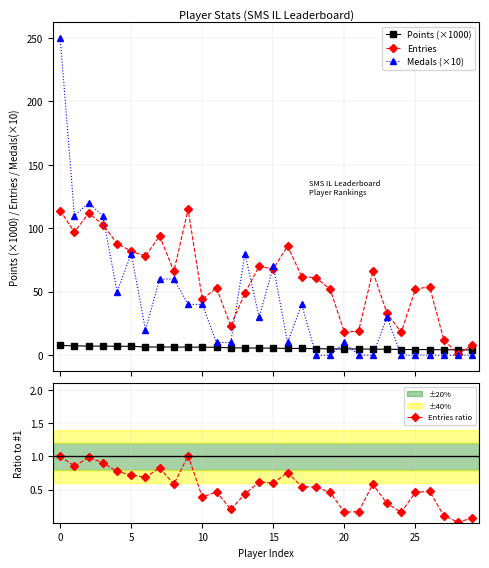

True or false: Medals (×10) has more than 0 interior local peaks.

True